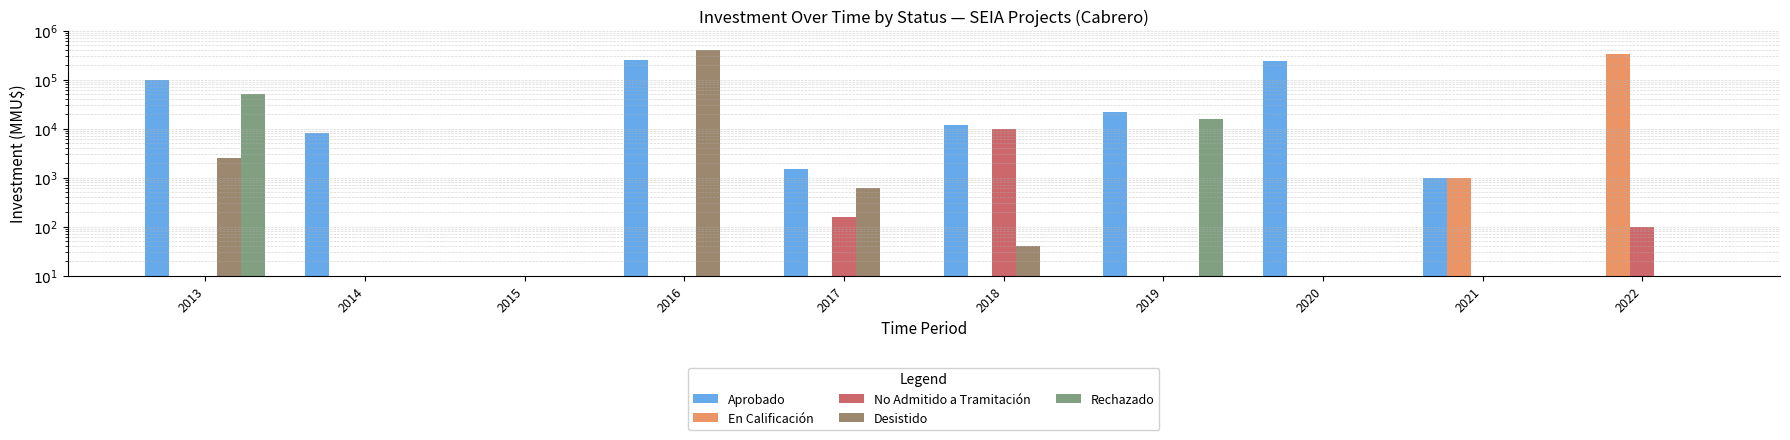

At how many categories does at least one series exceed 394568?

1